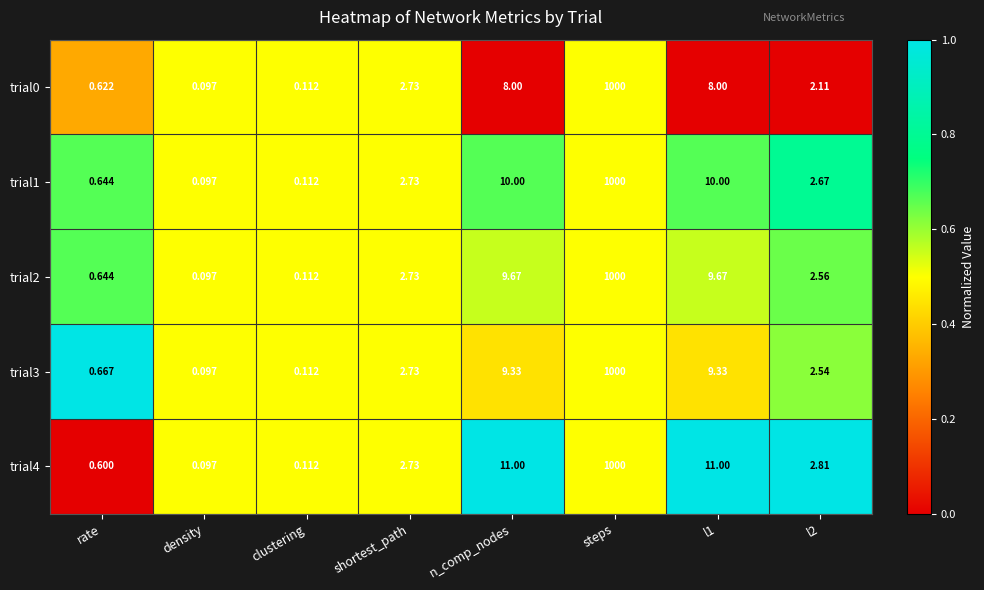

Which label corresponds to the largest value in the chart?

steps